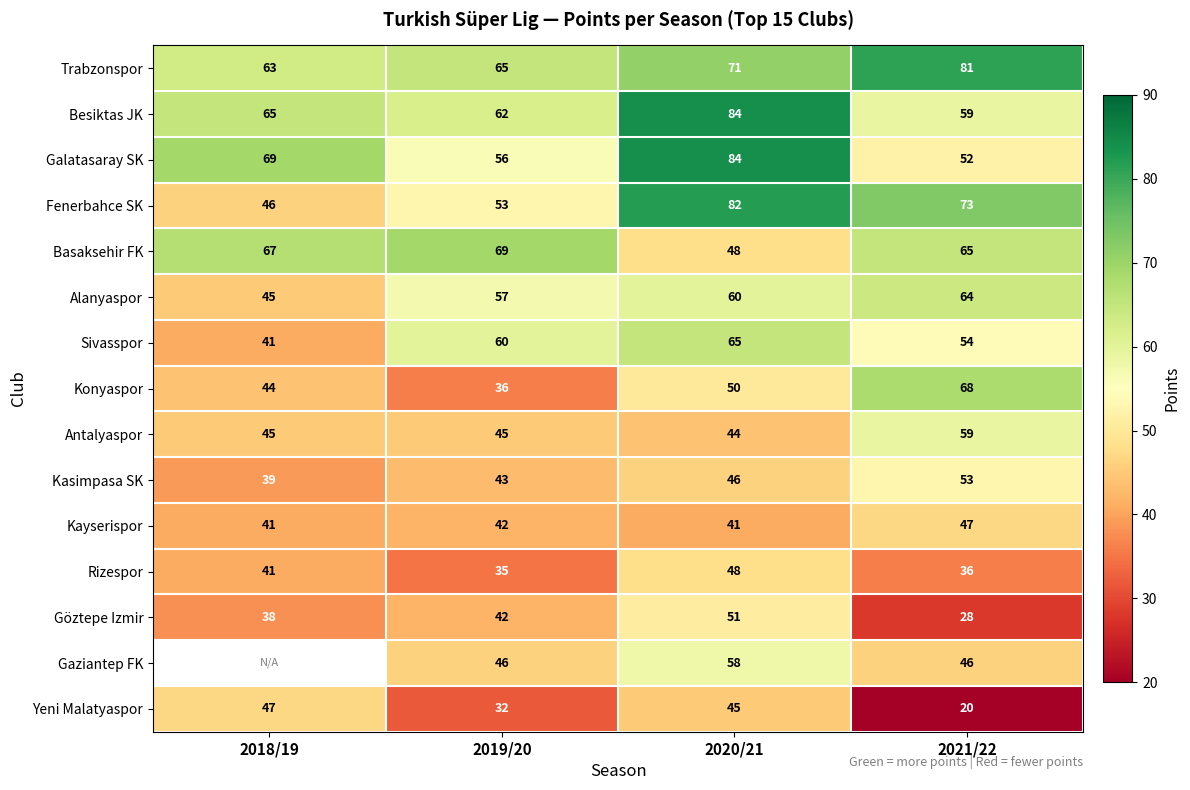

Is the value of Gaziantep FK at 2019/20 greater than the value of Alanyaspor at 2019/20?

No